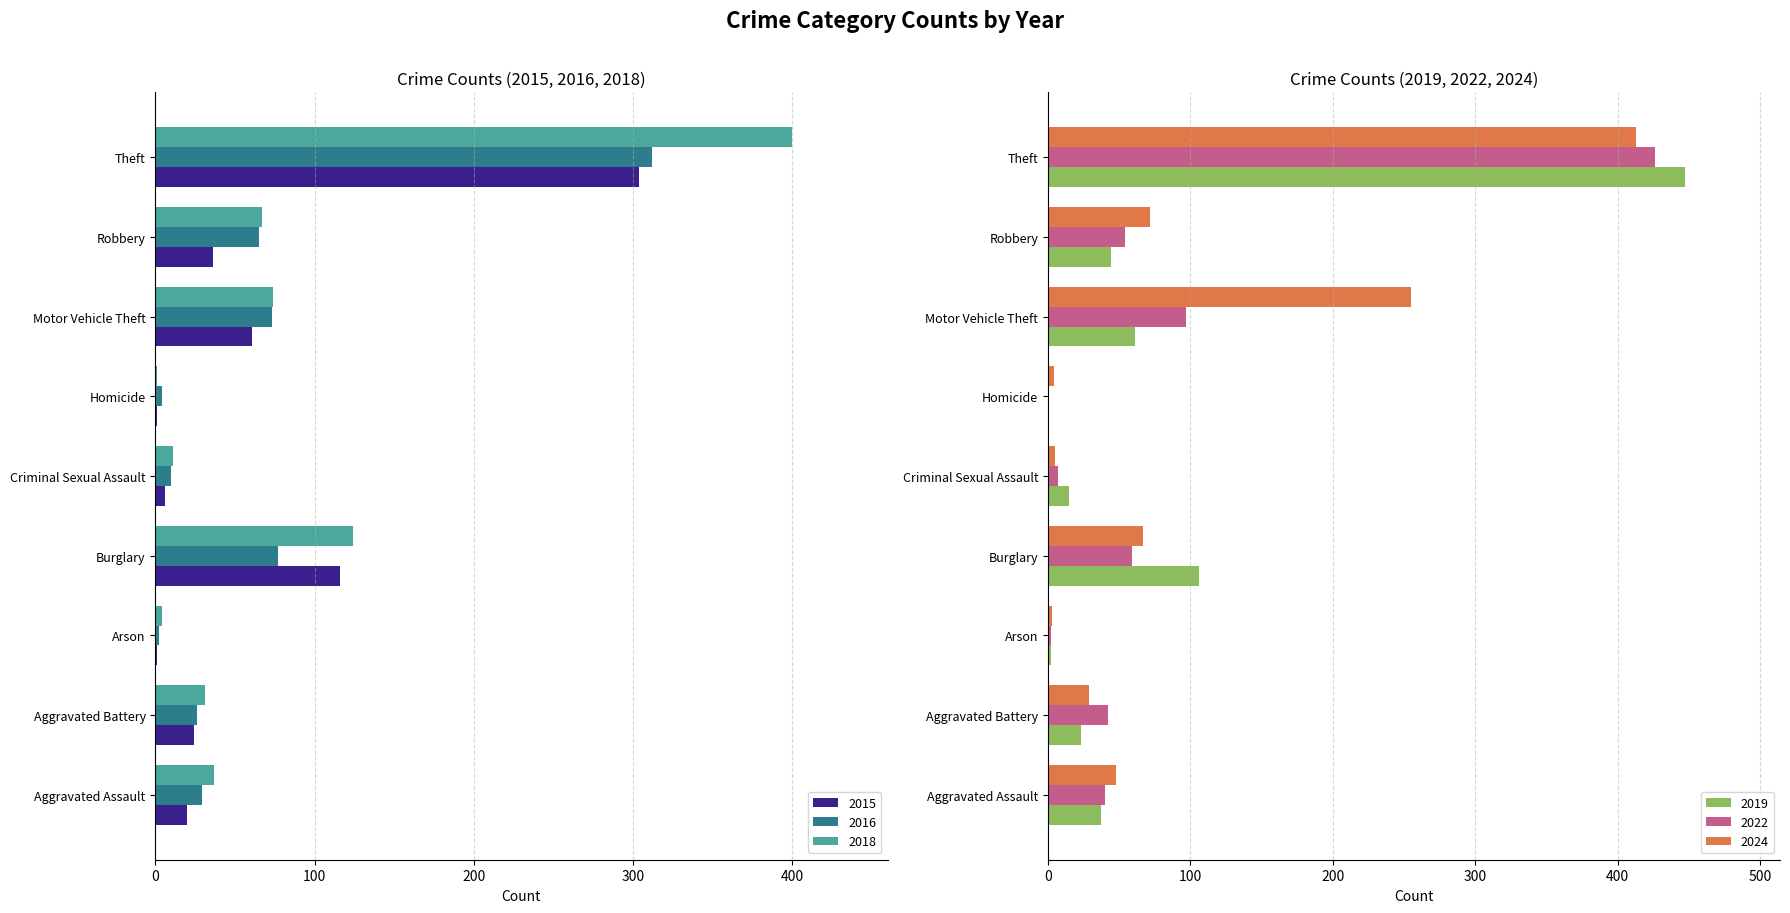

What is the difference between the maximum and minimum values in the 2018 series?

399